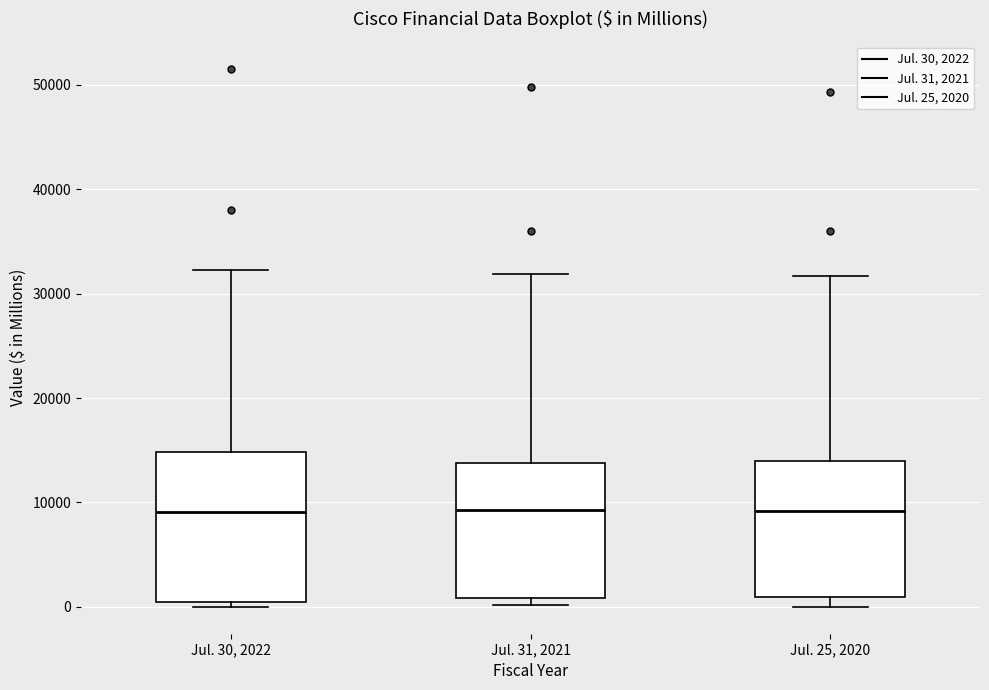

Reading left to right, read every box against the y-axis: the position of its median line, the range the box covers, and the ends of its whiskers. The values are not printed on the chart, so give them approximately, as read against the axis.

Jul. 30, 2022: median 9000, box 1000 to 15000, whiskers 0 to 32000
Jul. 31, 2021: median 9000, box 1000 to 14000, whiskers 0 to 32000
Jul. 25, 2020: median 9000, box 1000 to 14000, whiskers 0 to 32000